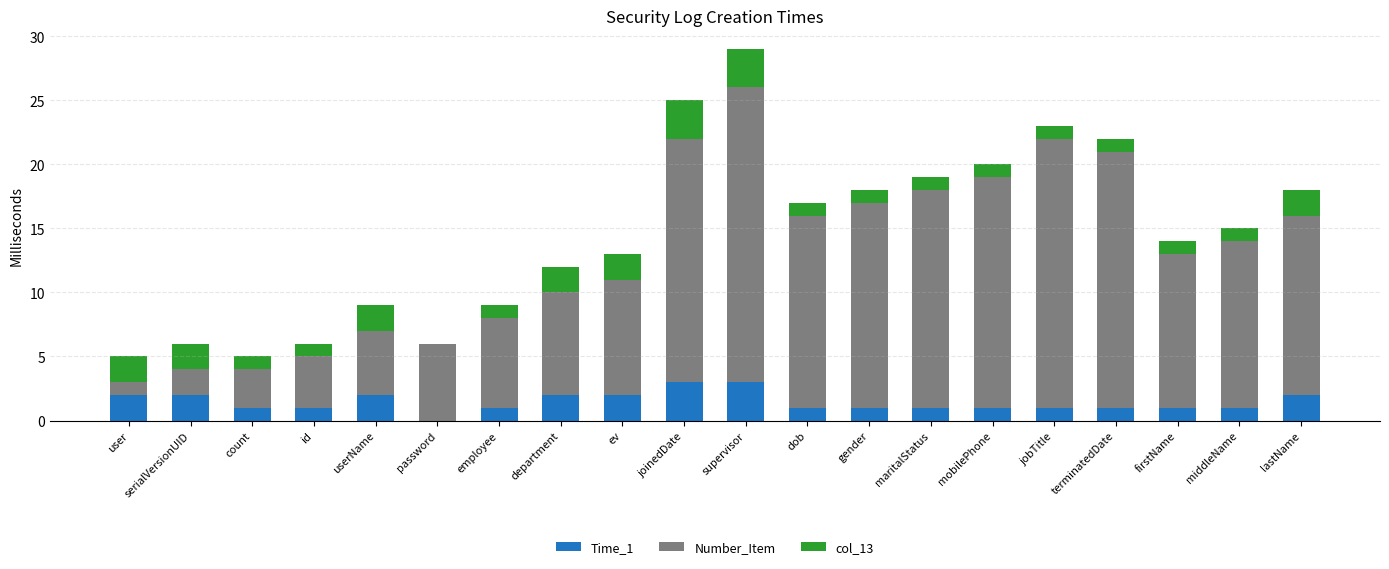

True or false: Time_1 has a value of 0 at password.

True